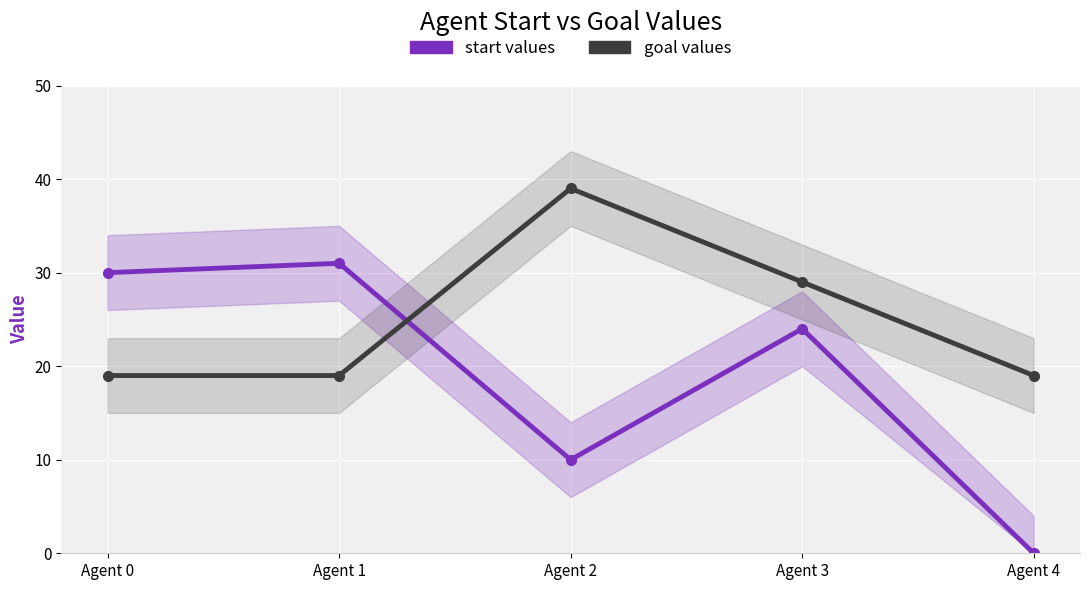

Rank the series by their maximum value, from lowest to highest.

start, goal